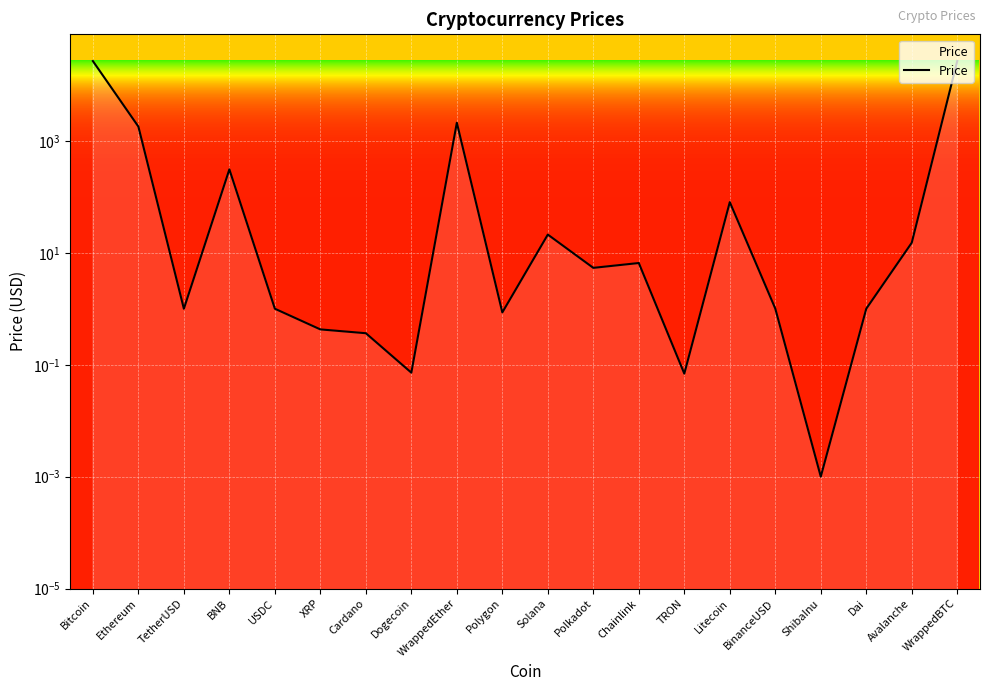

Count the number of categories in the chart.

20